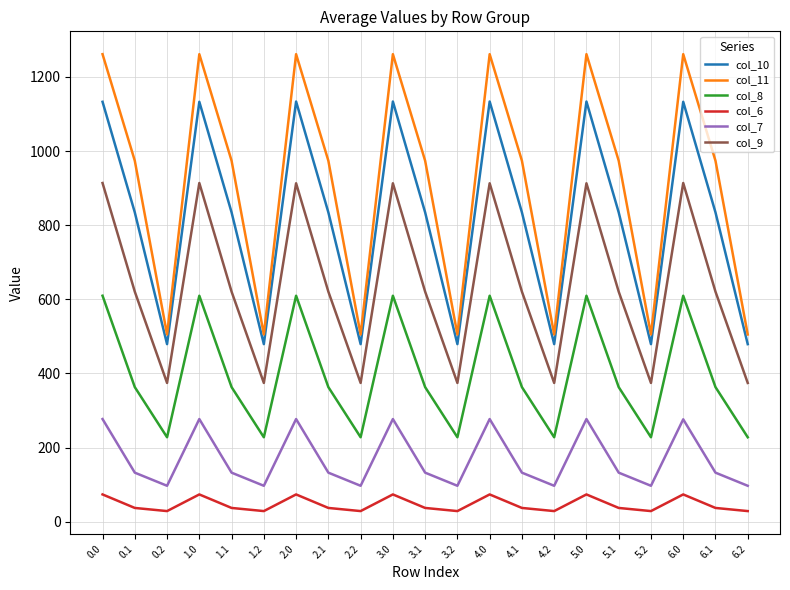

How many interior local valleys does the col_8 series have?

6